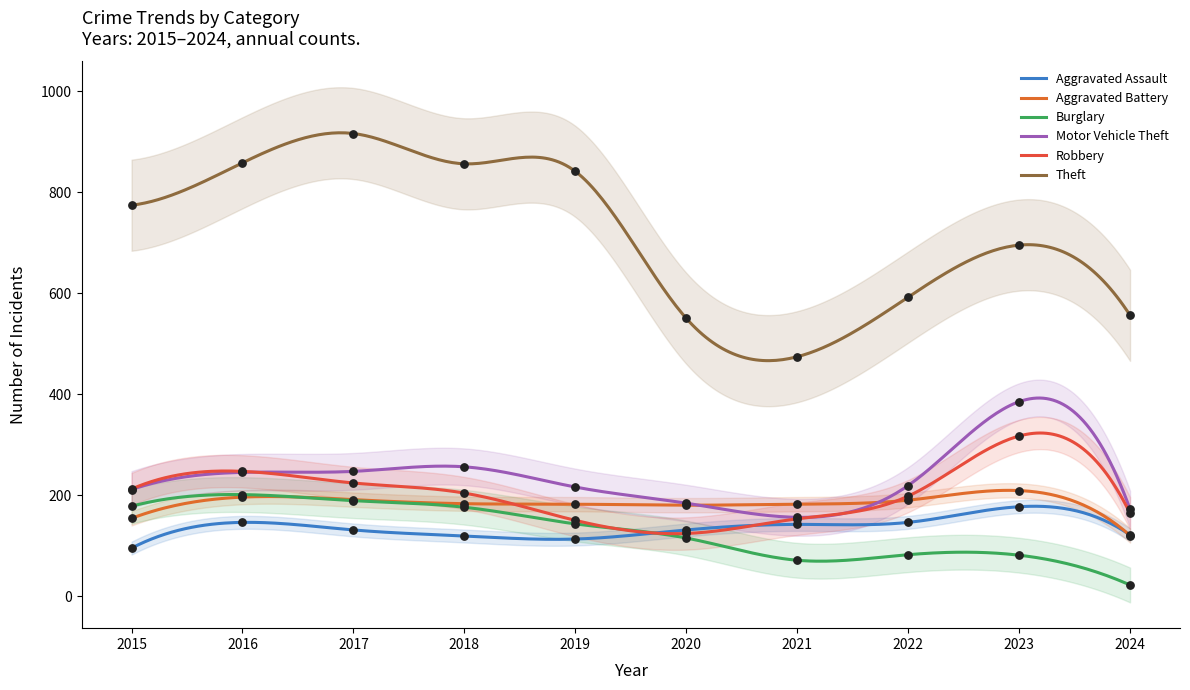

What are all the series names shown in the legend?

Aggravated Assault, Aggravated Battery, Burglary, Motor Vehicle Theft, Robbery, Theft